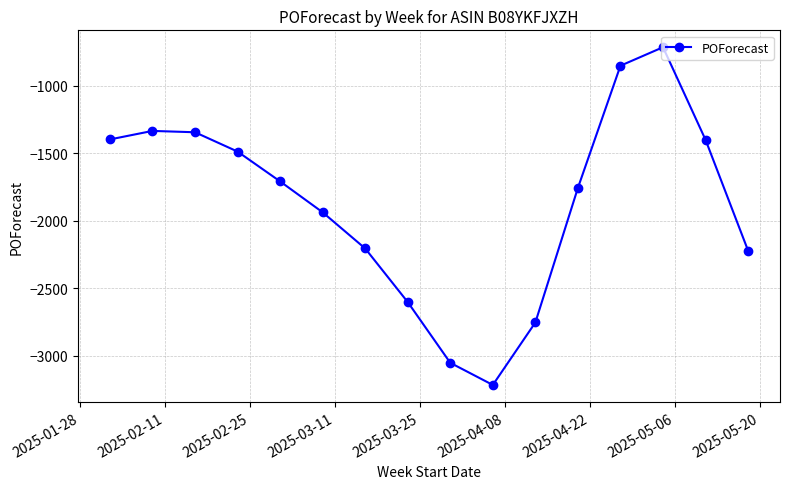

How many data points does each series have?

16